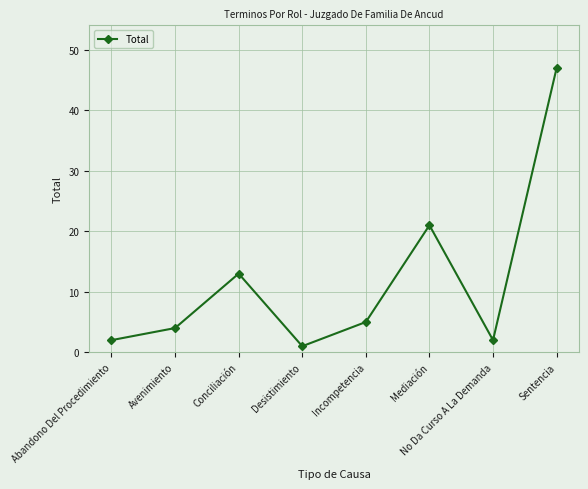

Read the value at Incompetencia, to the nearest 5.

5